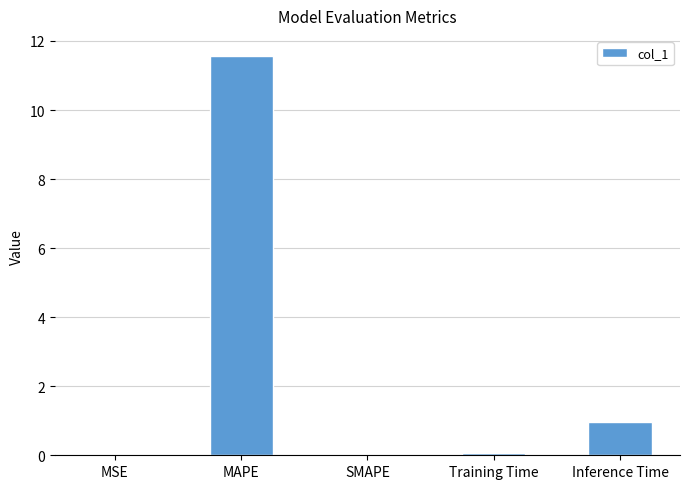

What is the sum of all values?

12.6